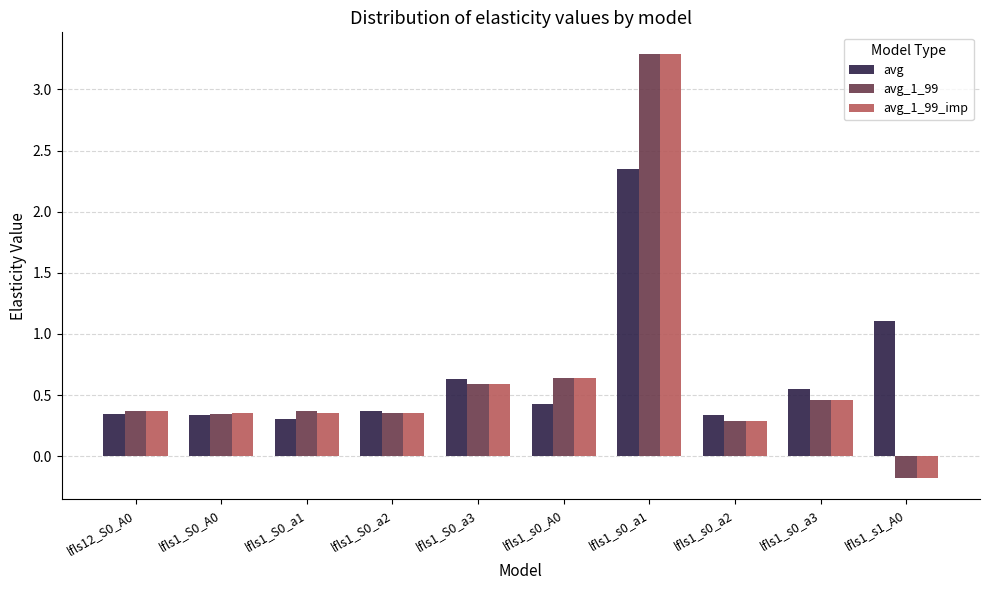

What is the difference between the maximum and minimum values in the avg_1_99_imp series?

3.5